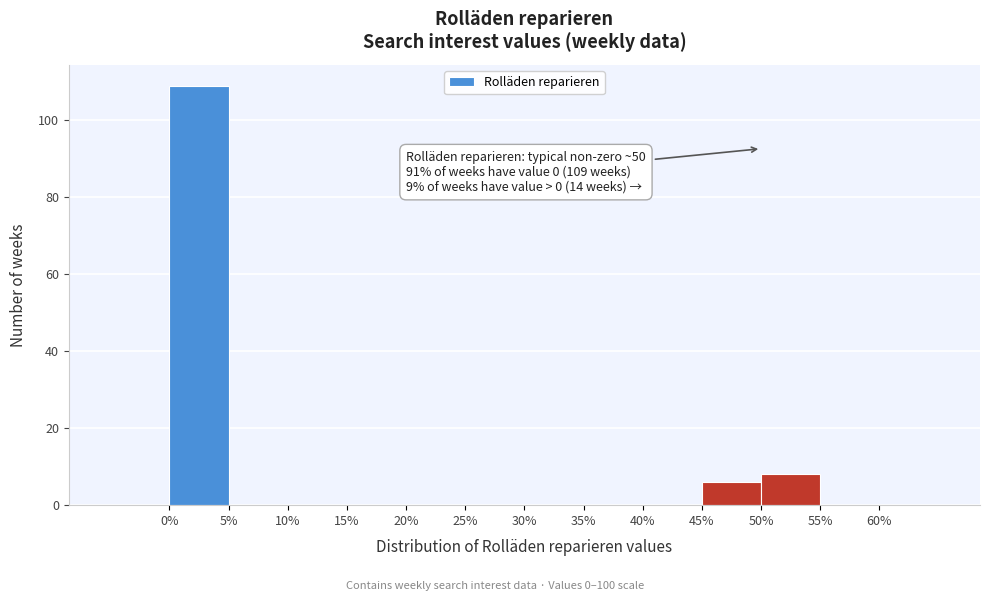

Over which range of the x-axis is the bar tallest?

0 to 5